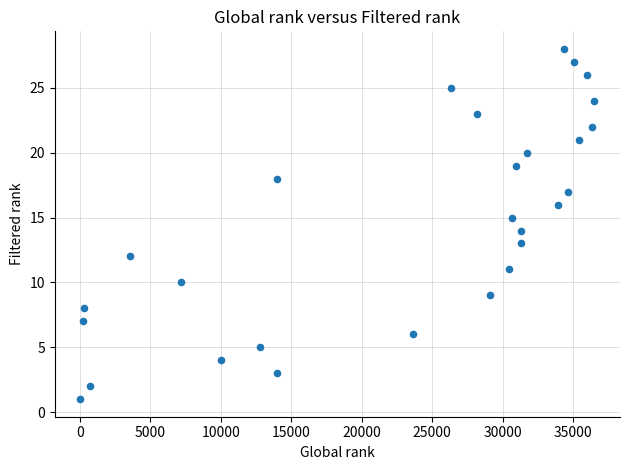

What is the range of Y values (max minus min)?

27